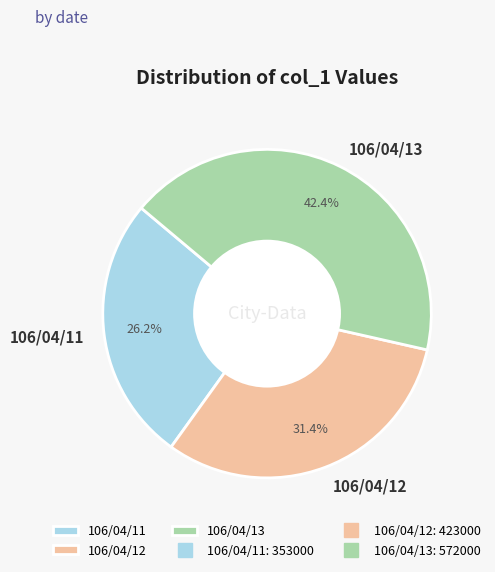

Is it true that 106/04/11 is 37% of the pie?

False